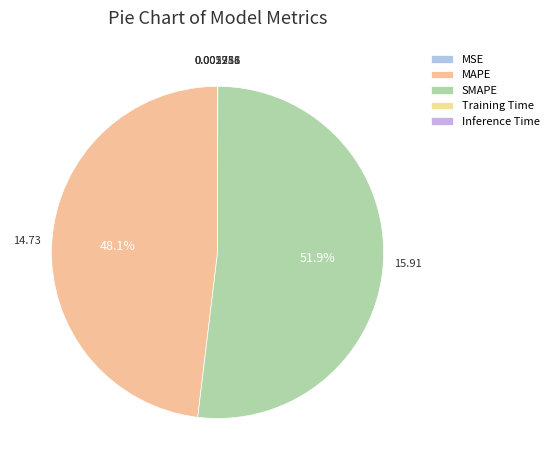

Is it true that Inference Time is 1% of the pie?

False